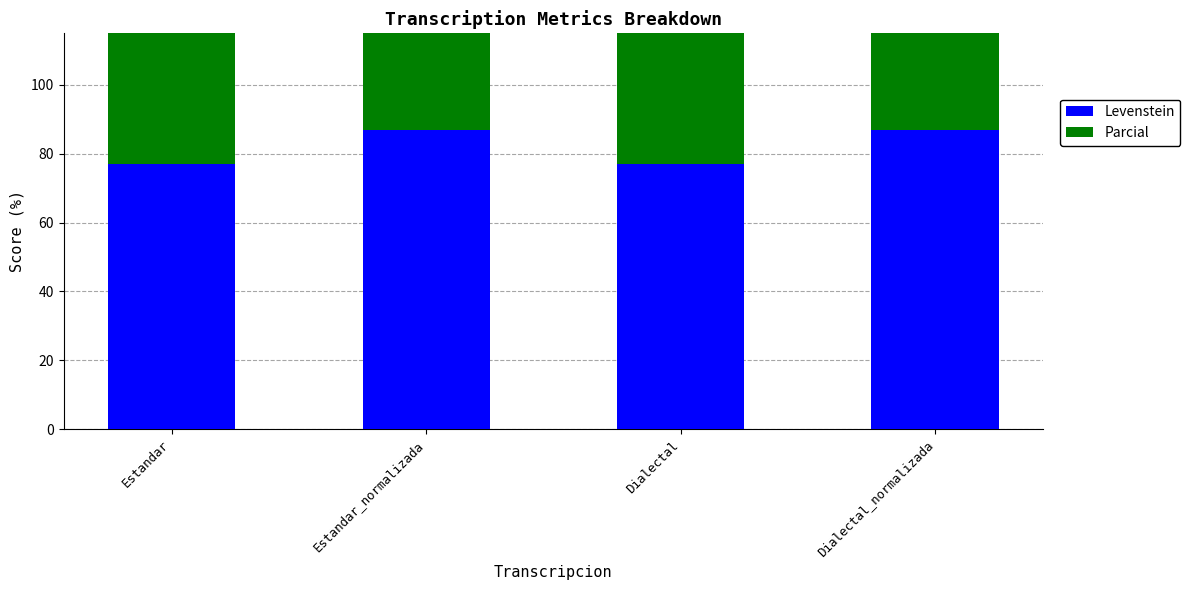

Reading right to left, extract all data points from this chart.

Levenstein: 86.8	77.0	86.8	77.0
Parcial: 95.7	87.8	95.7	87.8